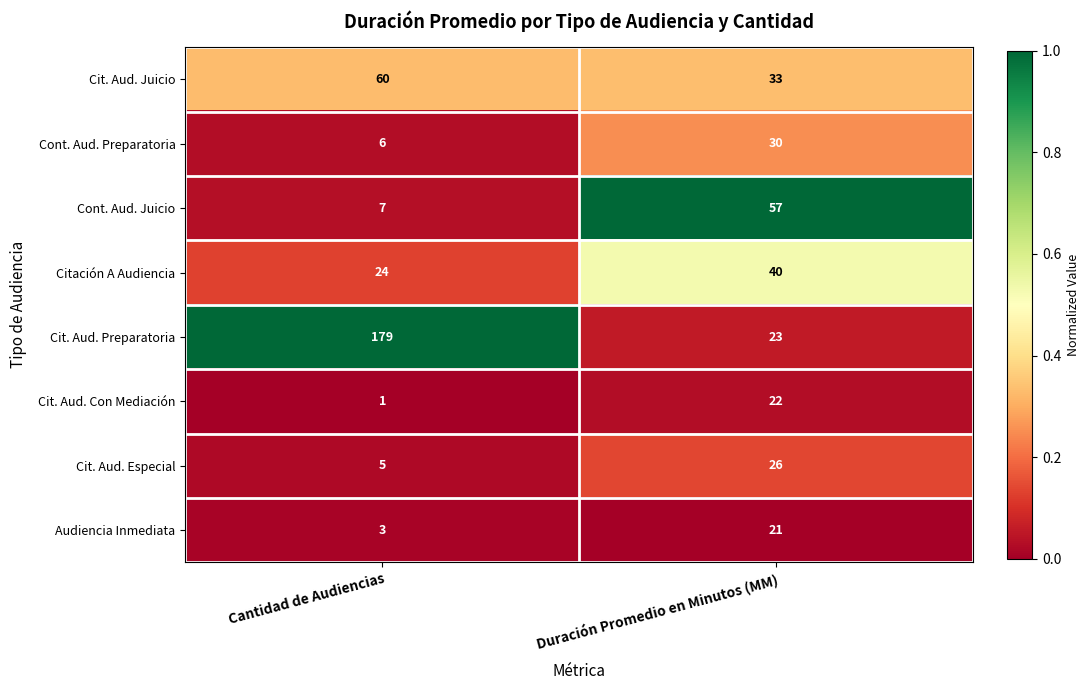

Which series has the largest total across all categories?

Cit. Aud. Preparatoria